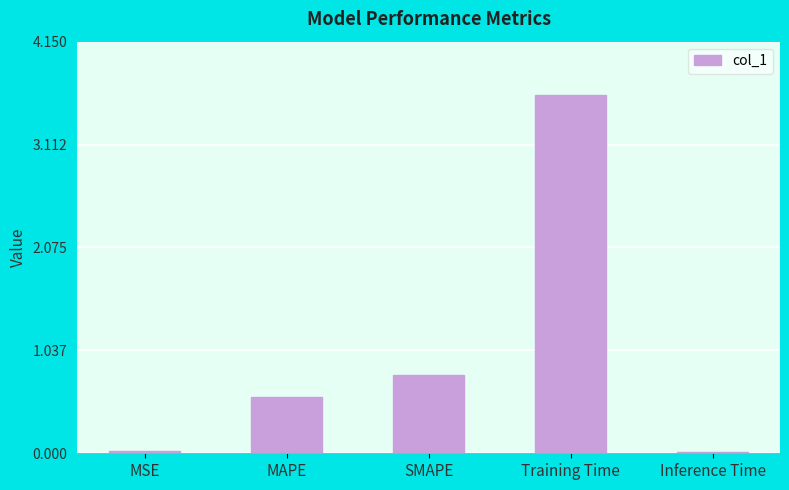

What is the ratio of the value at SMAPE to the value at Training Time?

0.2